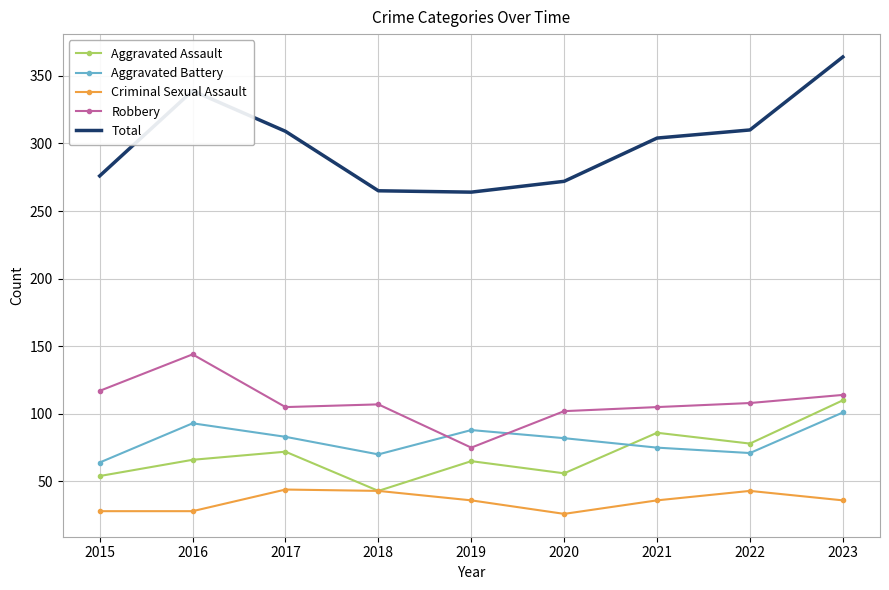

How many series are shown in this chart?

5